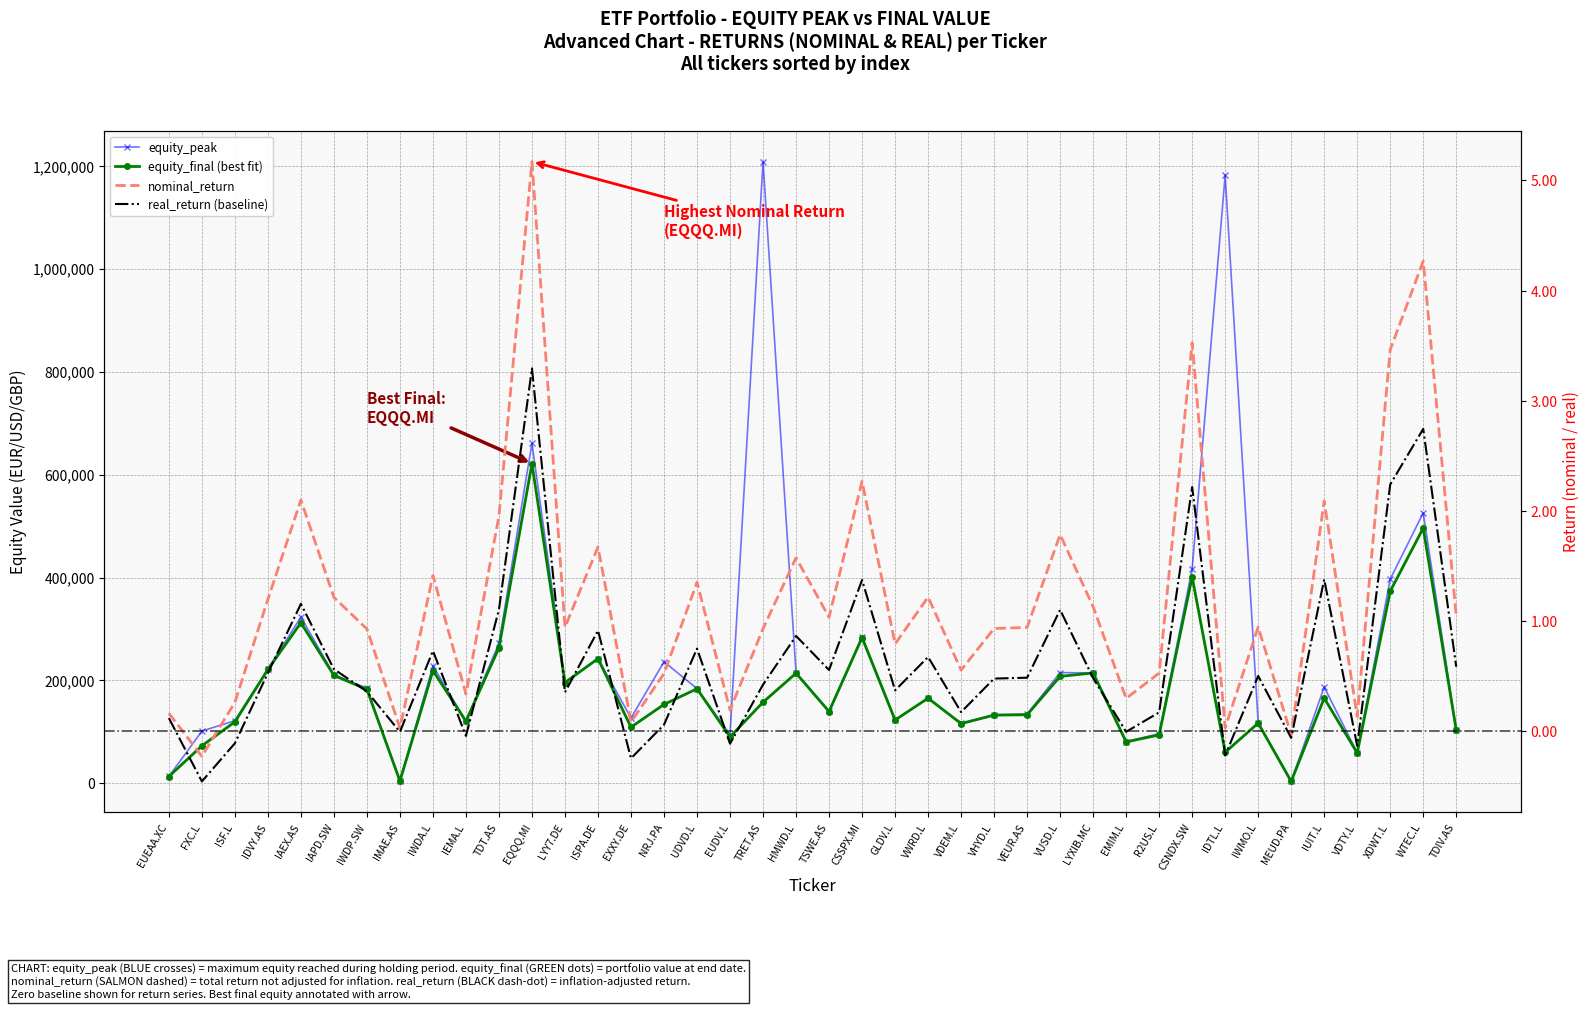

Read the equity_peak value at IWDP.SW.

184761.8